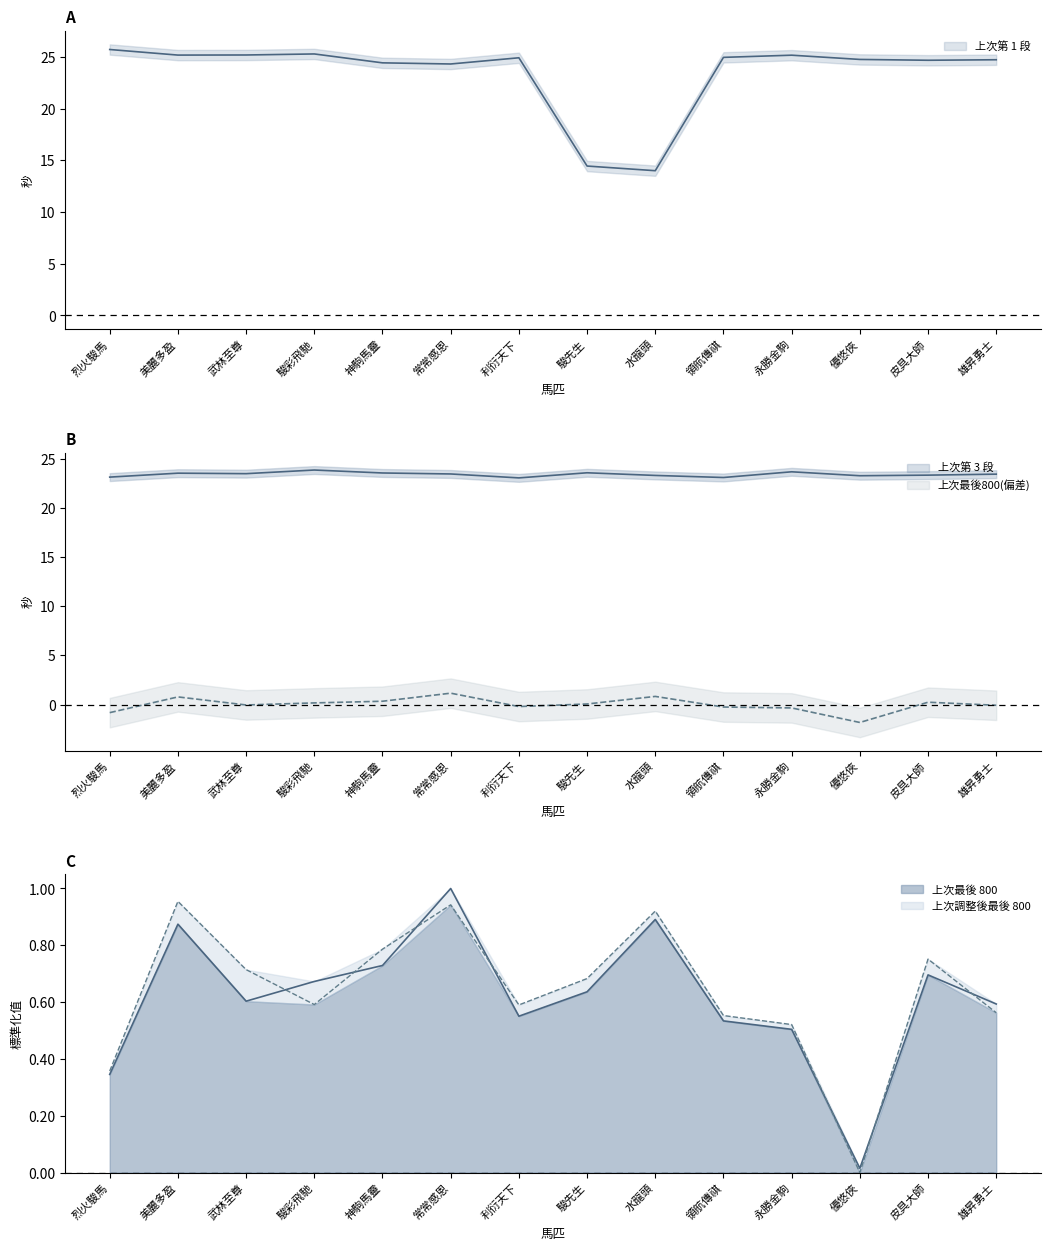

How many data points does each series have?

14